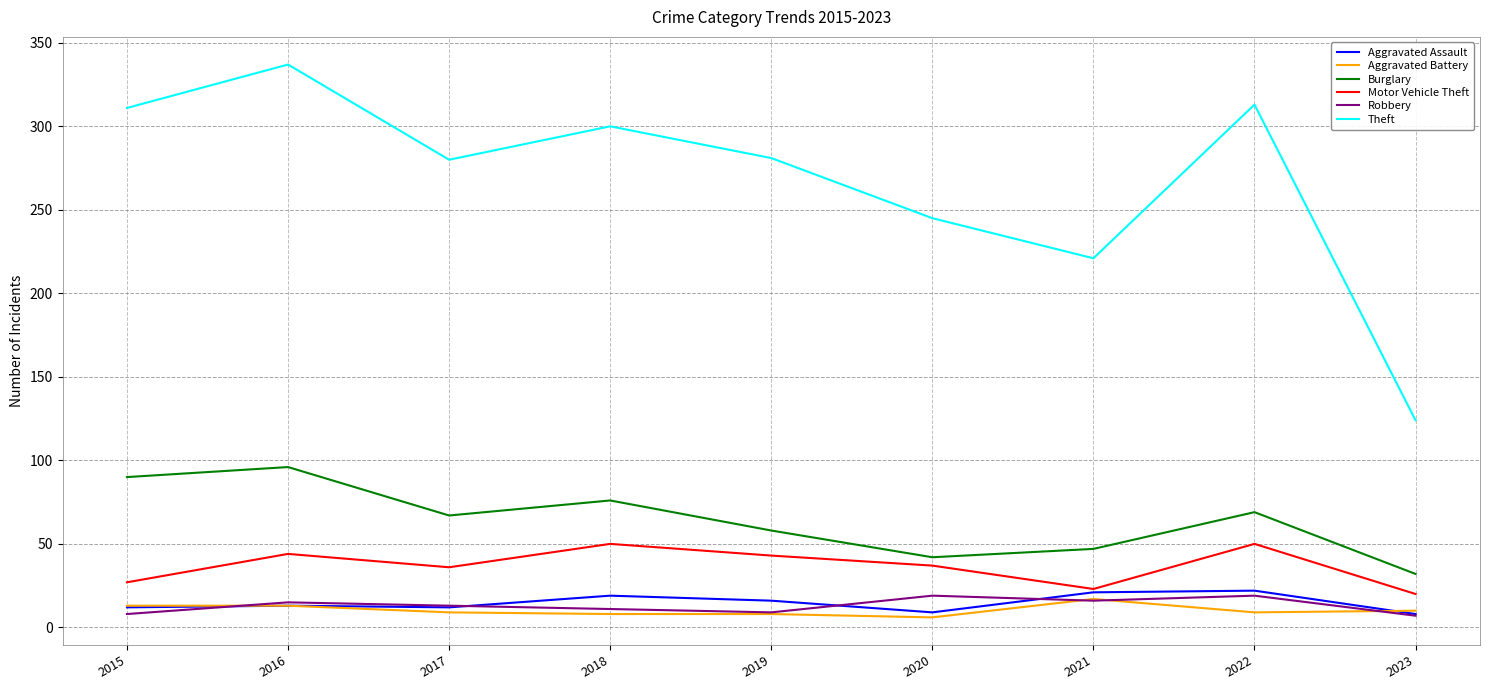

Is this an area chart (filled region under the line)?

No